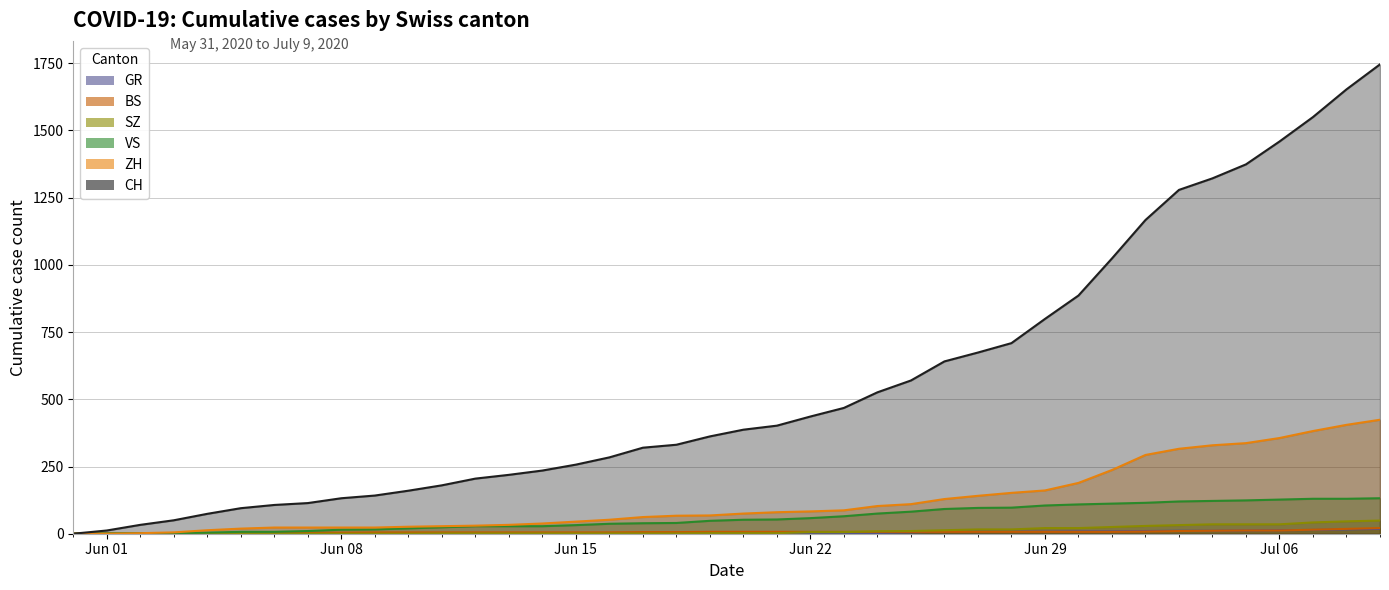

What value does the CH series have at 2020-06-03, to the nearest 10?

50